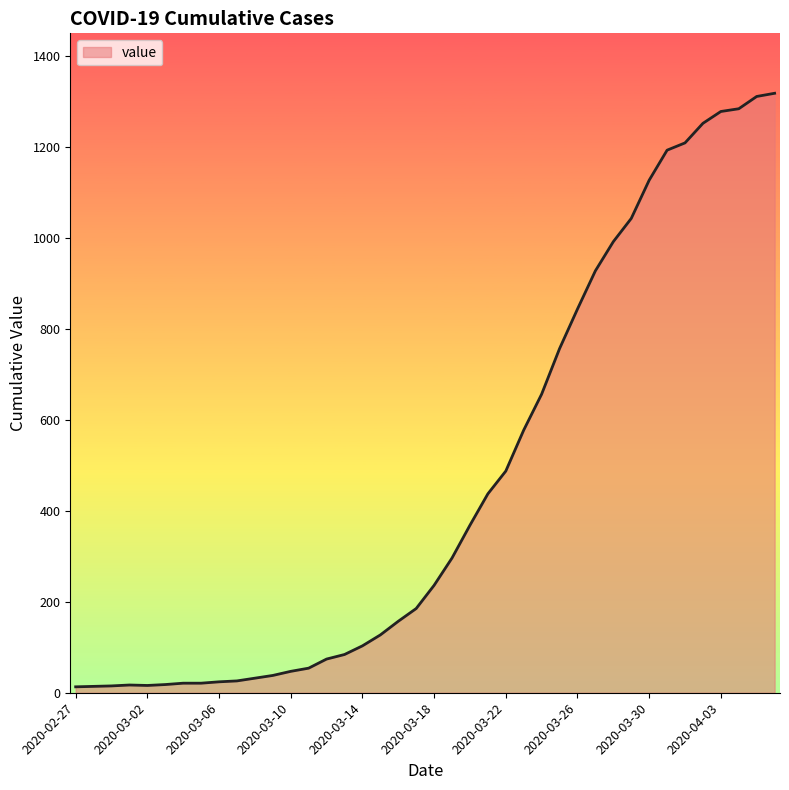

What is the greatest value displayed?

1317